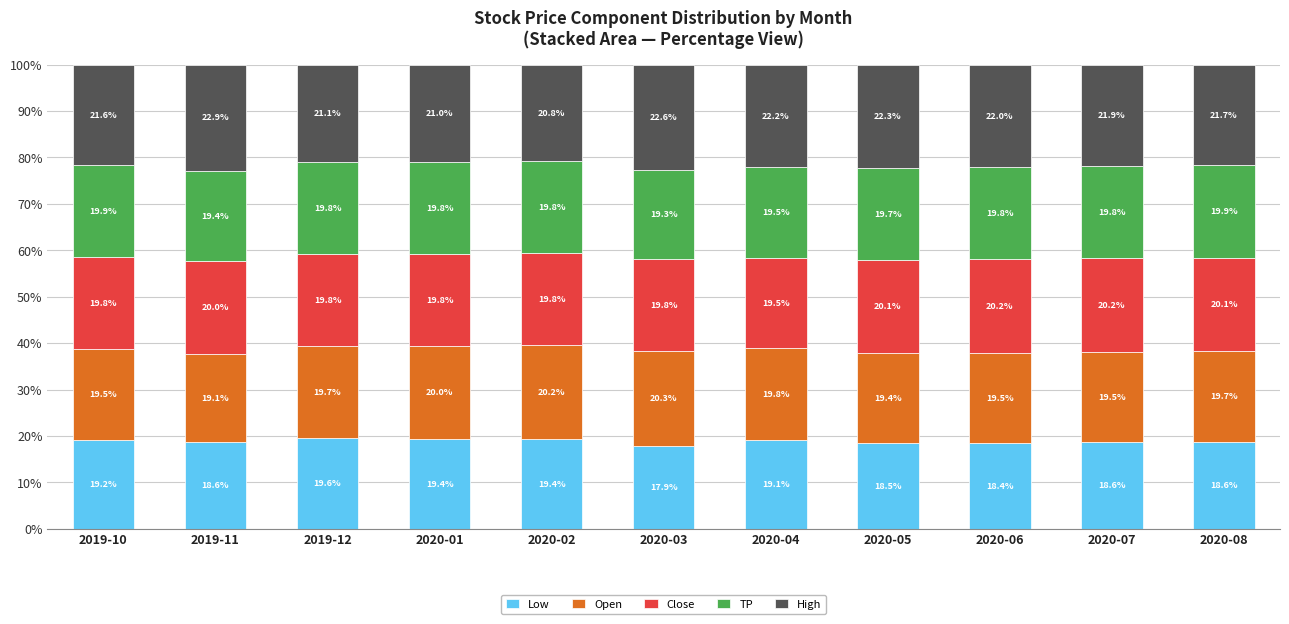

Where is Low nearest to the value 18?

2020-03